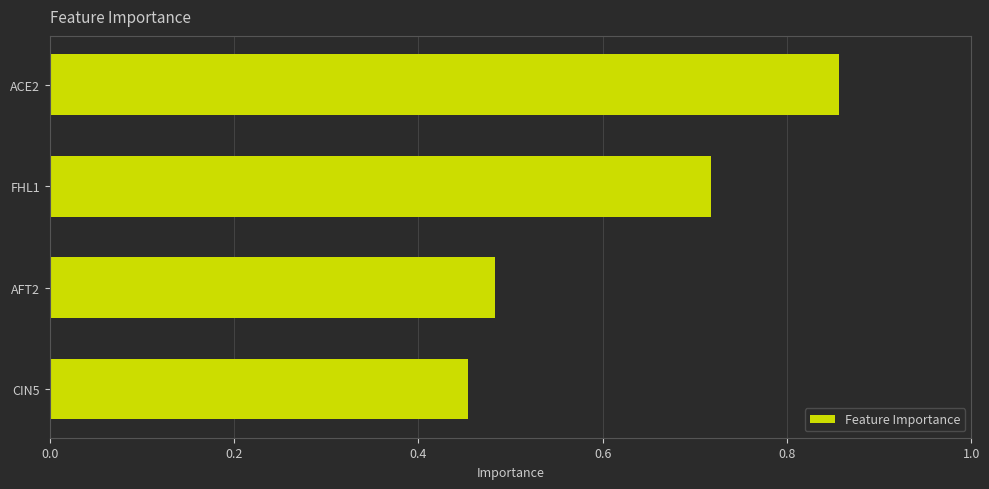

Are the bars grouped side by side (vs. stacked)?

No